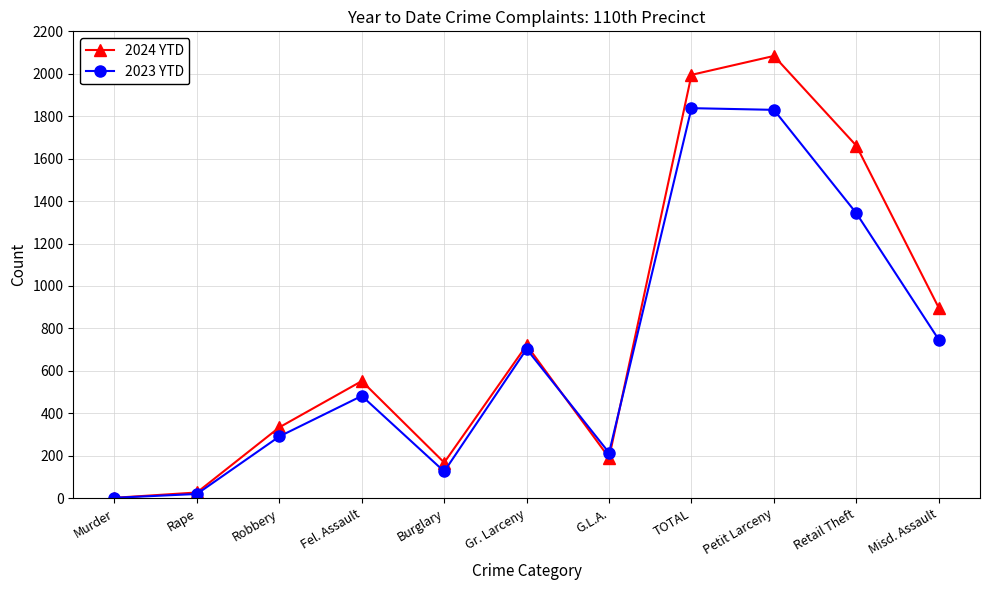

What is the total value across all series at Burglary?

294